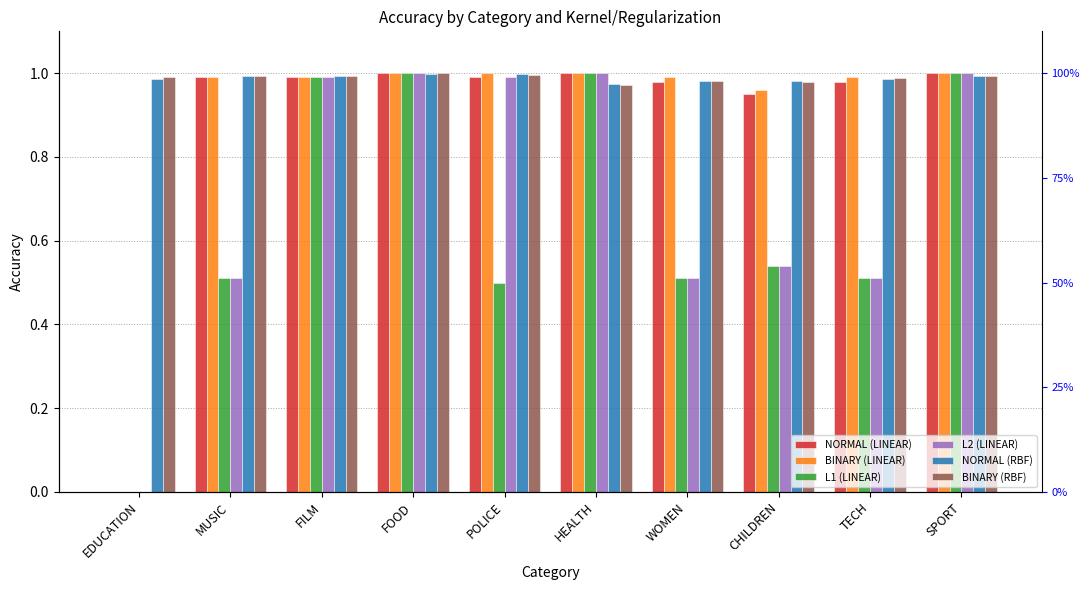

Is it true that NORMAL (LINEAR) equals 1.8 at FOOD?

False